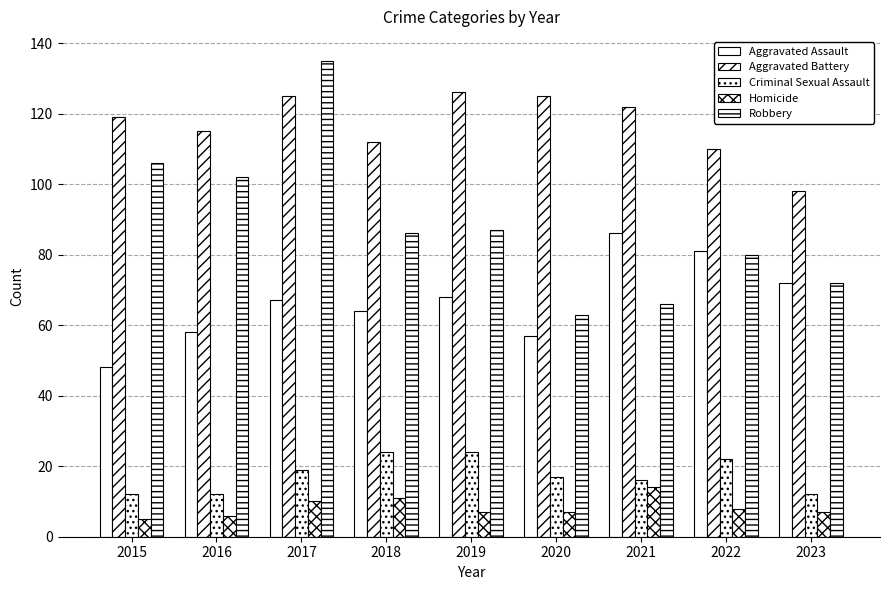

What is the value of the Aggravated Battery bar at the 5th from the left?

126